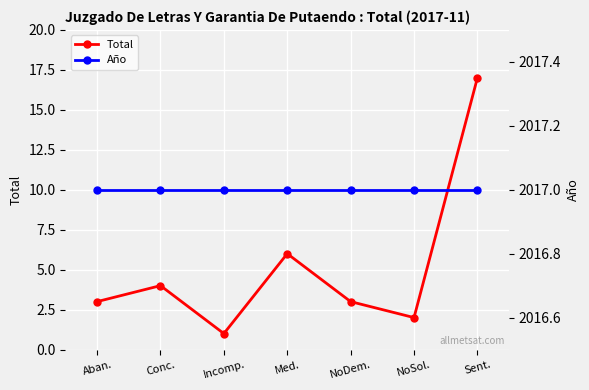

True or false: Total and Año cross at least once.

False